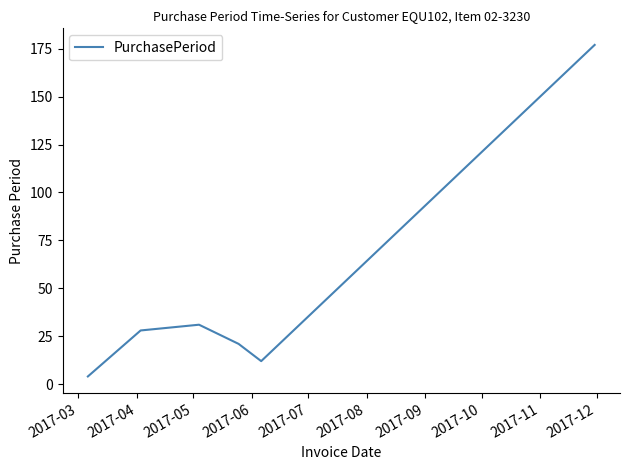

How many interior local valleys (lower than both neighbors) does the data have?

1